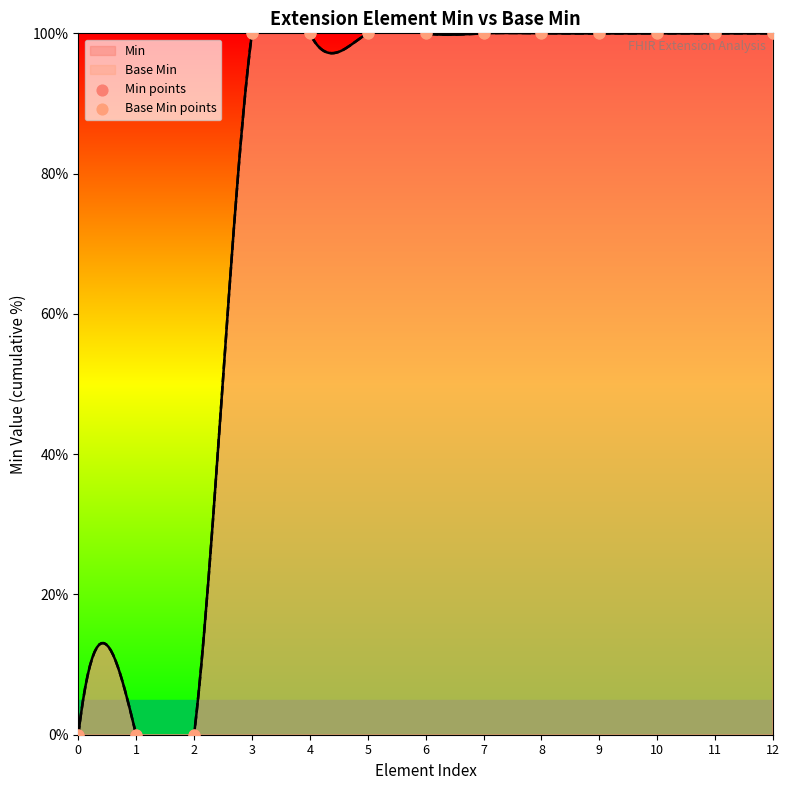

Which series has the largest Y range (max minus min)?

Min points